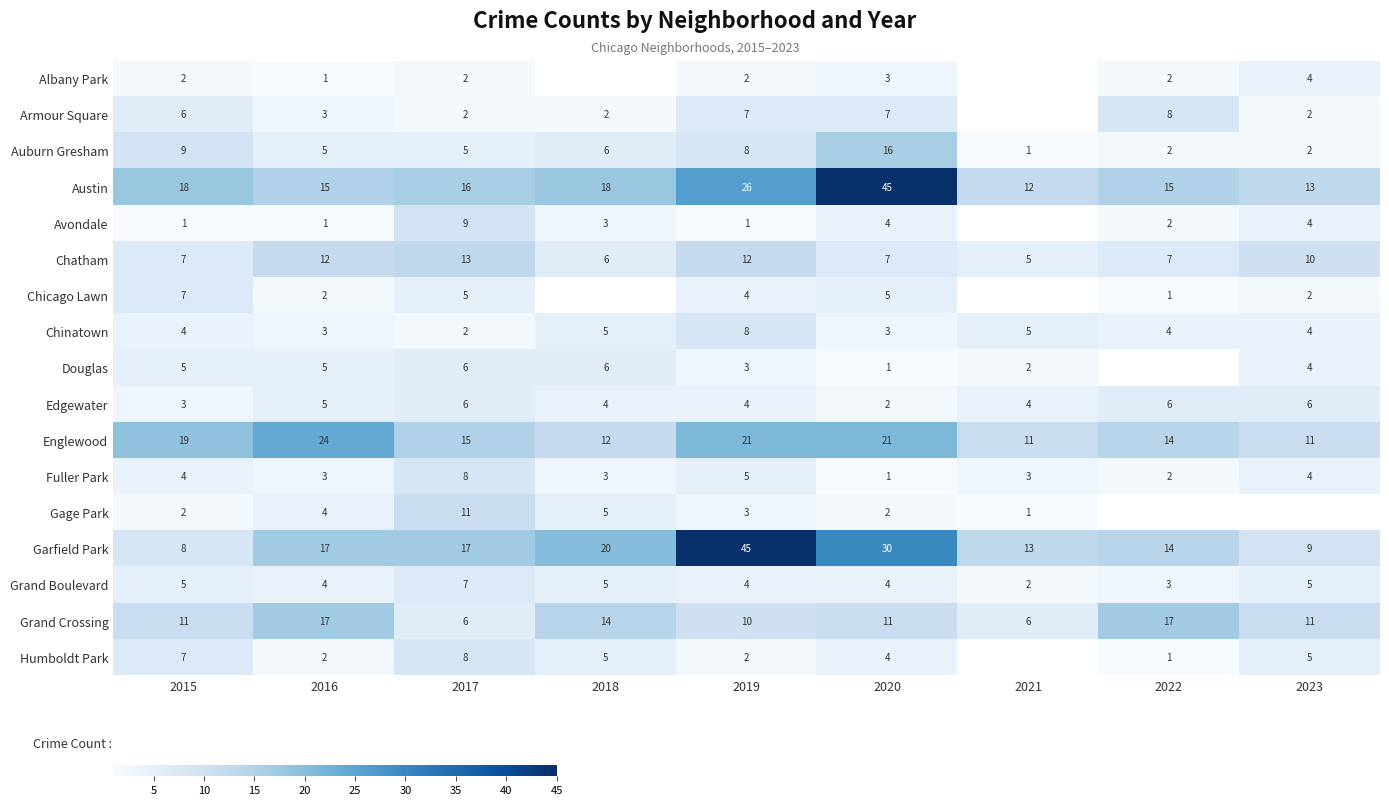

The value of Englewood at 2021 is 16.5. True or false?

False